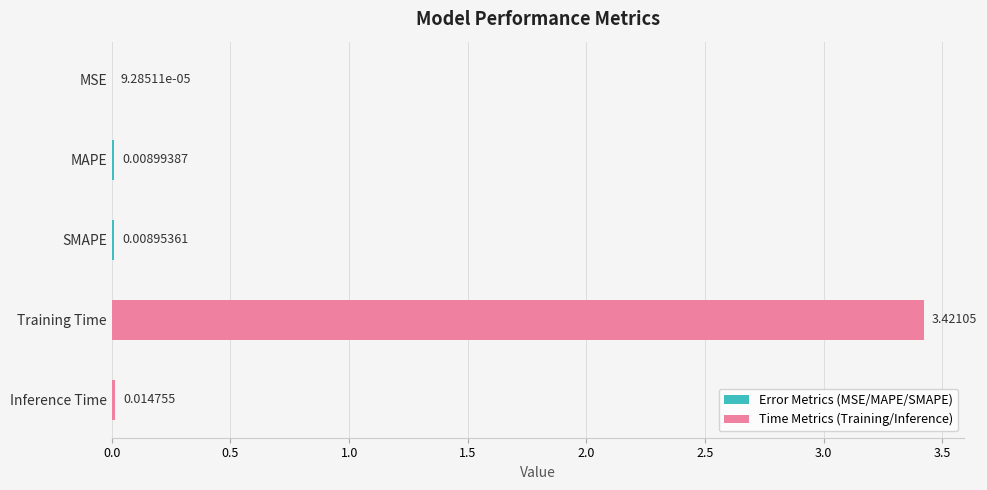

What is the change in value from Training Time to Inference Time?

-3.4